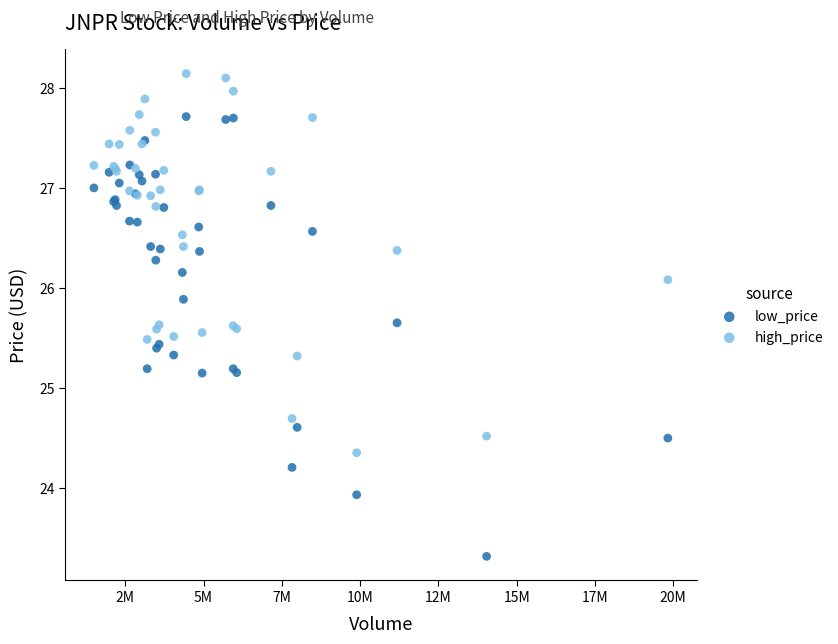

What is the X range (max minus min) for the scatter plot?

18332899.0